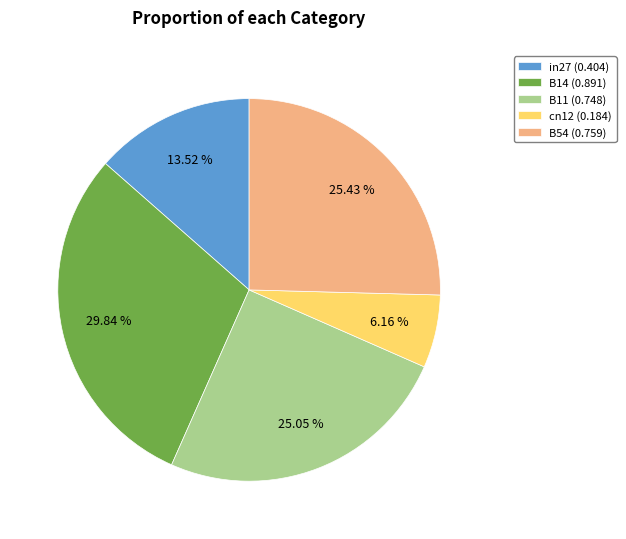

Which category has the biggest portion of the pie?

B14